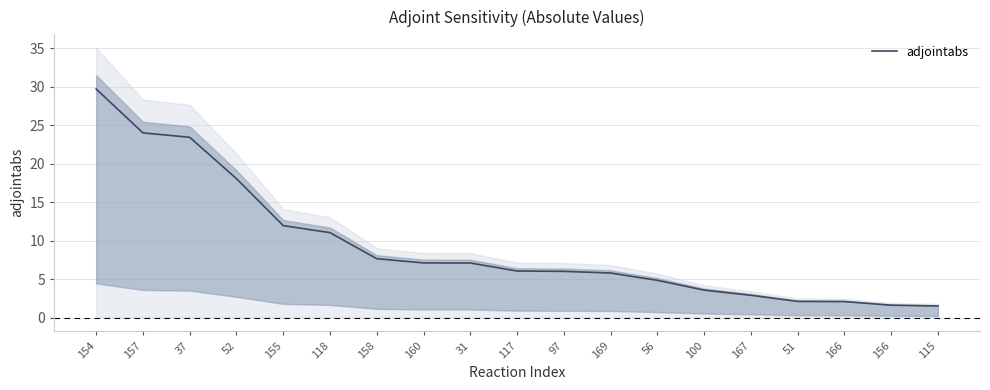

Reading left to right, what are all the values shown in this chart?

154=29.7	157=24.0	37=23.4	52=18.0	155=12.0	118=11.0	158=7.7	160=7.1	31=7.1	117=6.1	97=6.0	169=5.8	56=4.8	100=3.6	167=2.9	51=2.1	166=2.1	156=1.6	115=1.5